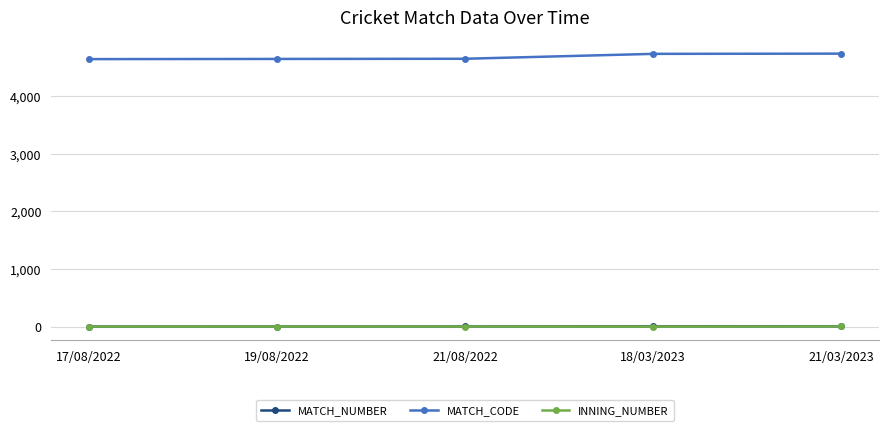

What is the value of the MATCH_CODE point at the 2nd from the left?

4639